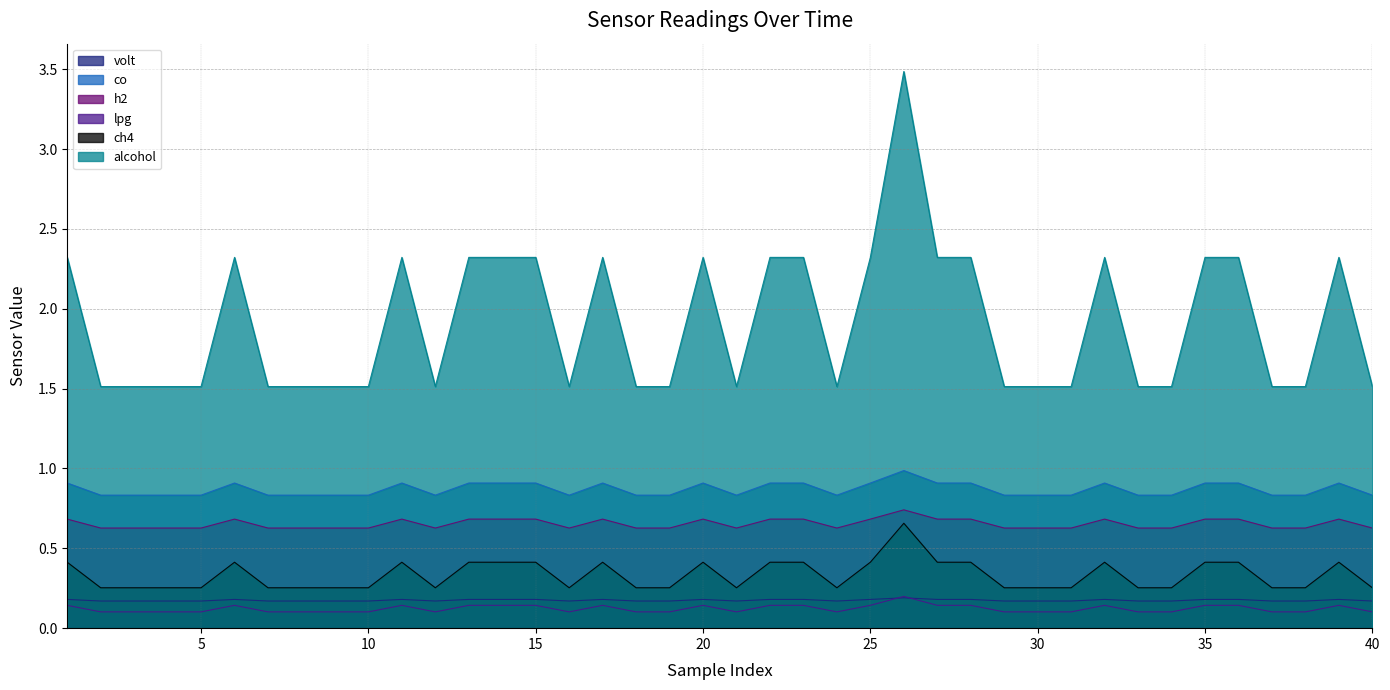

Which category has the highest value in the alcohol series?

26